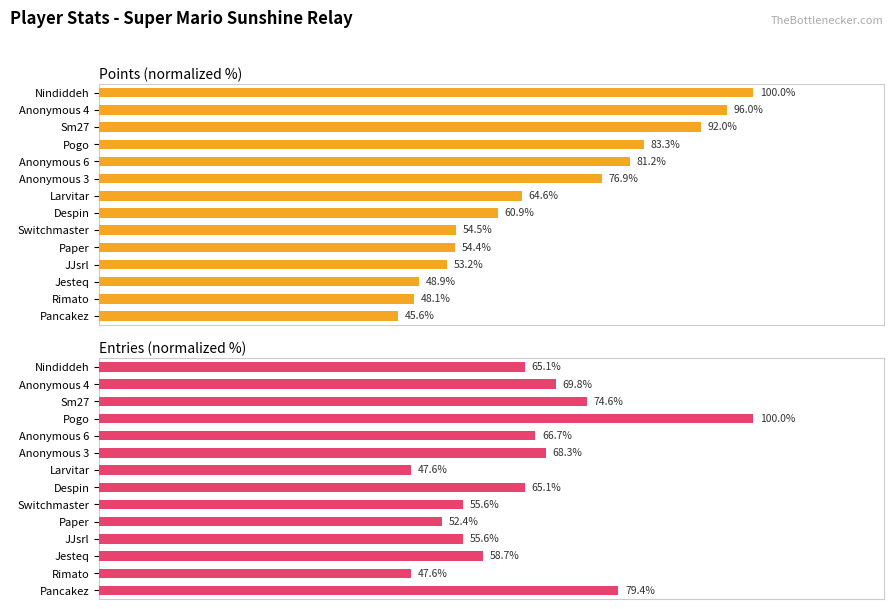

What is the value of the Points bar at the 1st from the left?

100.0